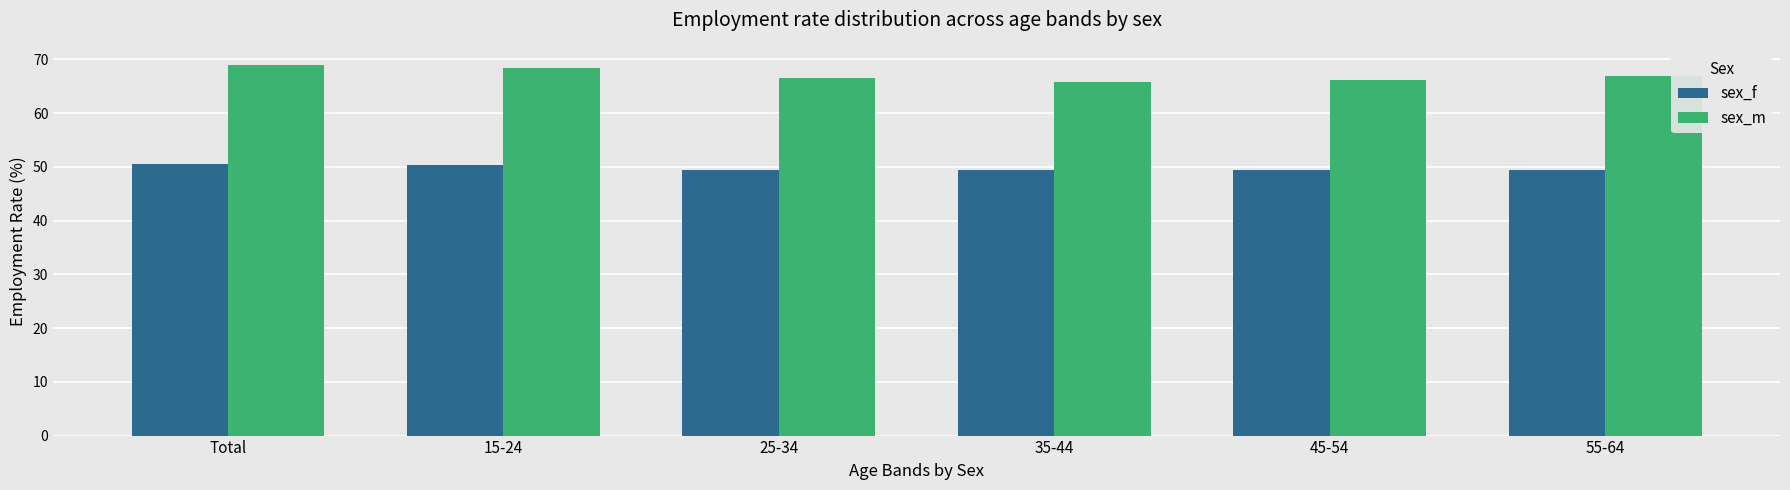

Which series has the largest range (max minus min)?

sex_m